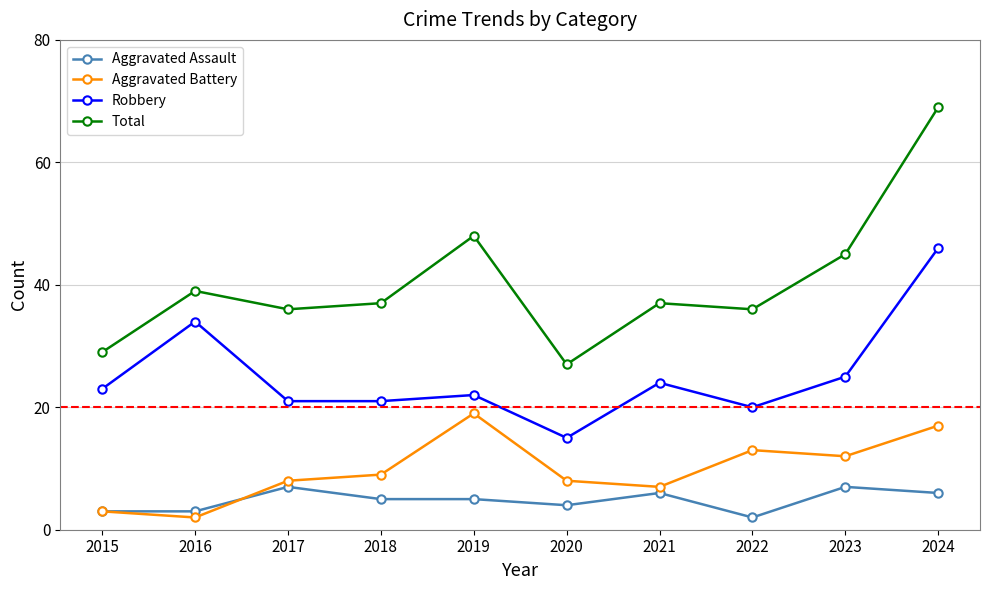

Which series has the largest total across all categories?

Total